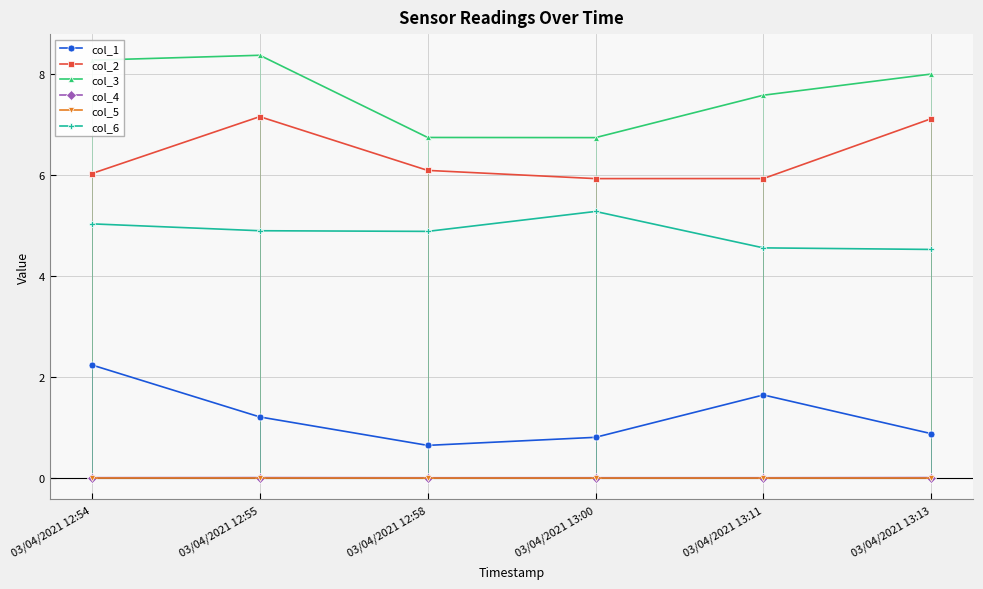

True or false: col_6 and col_5 intersect in this chart.

False